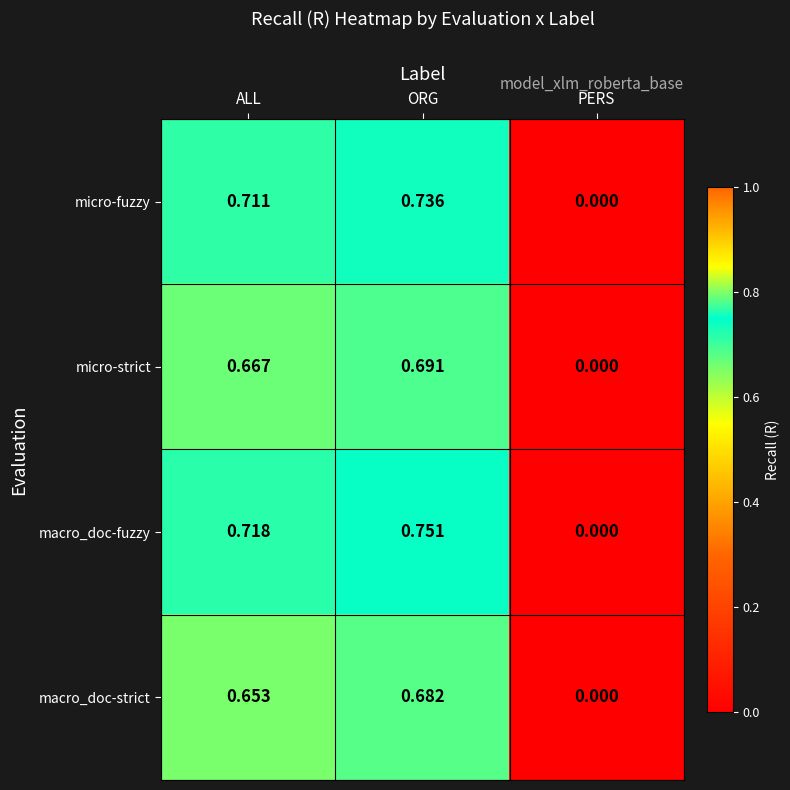

At which label does micro-strict reach its minimum?

PERS